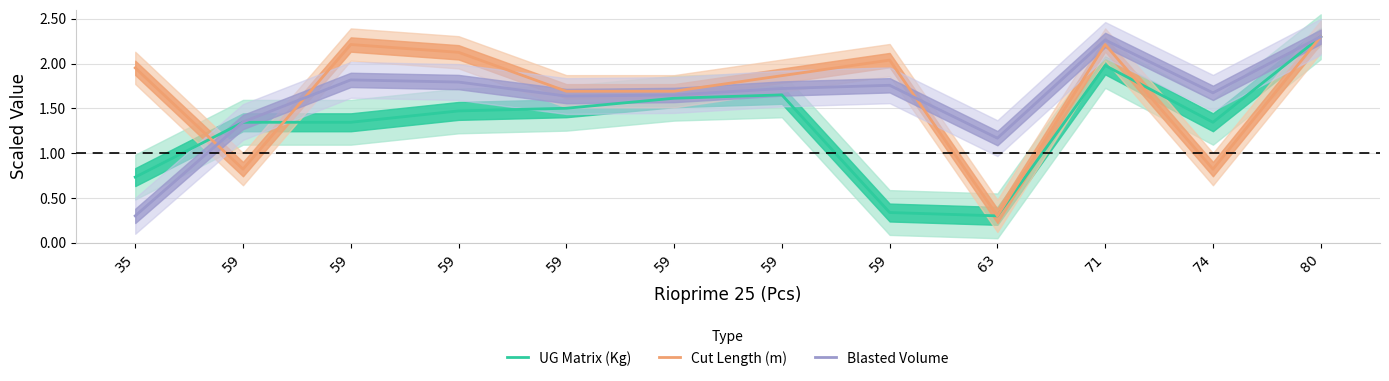

How many values in the Blasted Volume series are below 1?

1